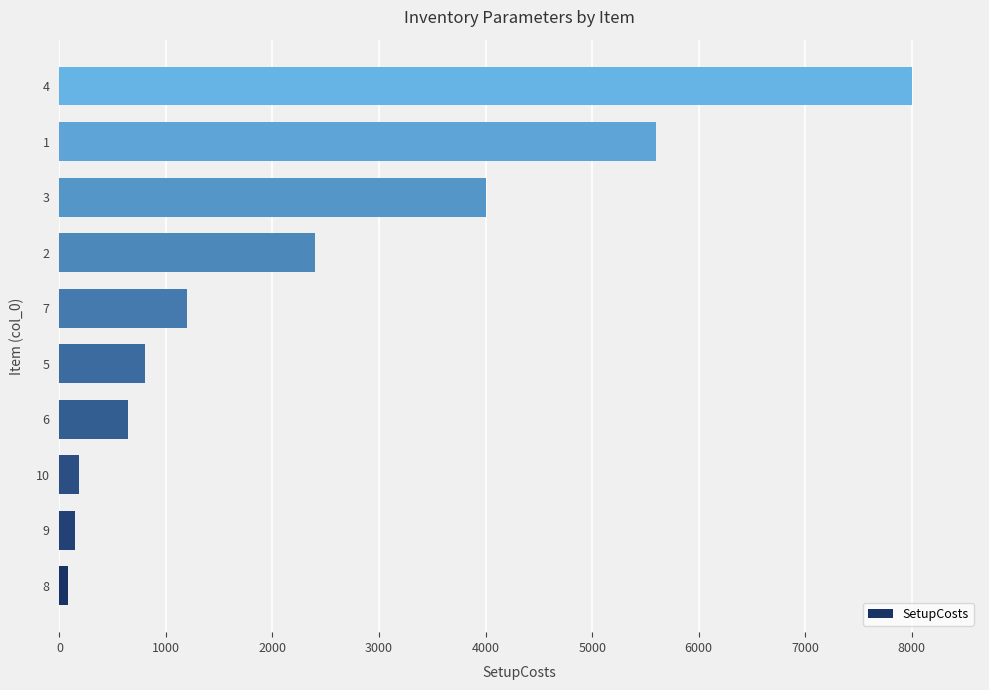

What is the average value?

2305